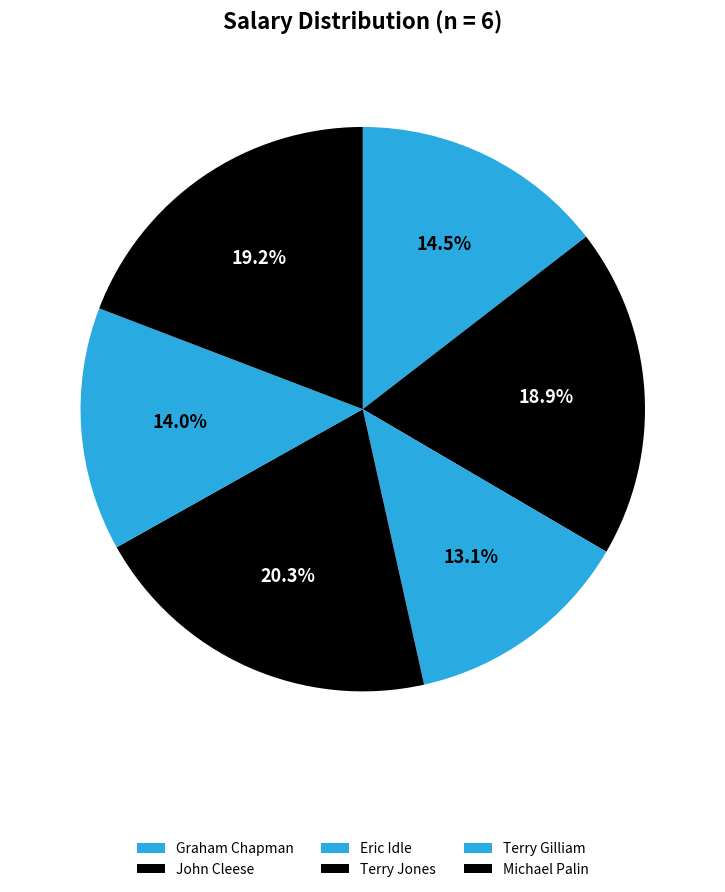

True or false: Terry Gilliam accounts for 4% of the total.

False